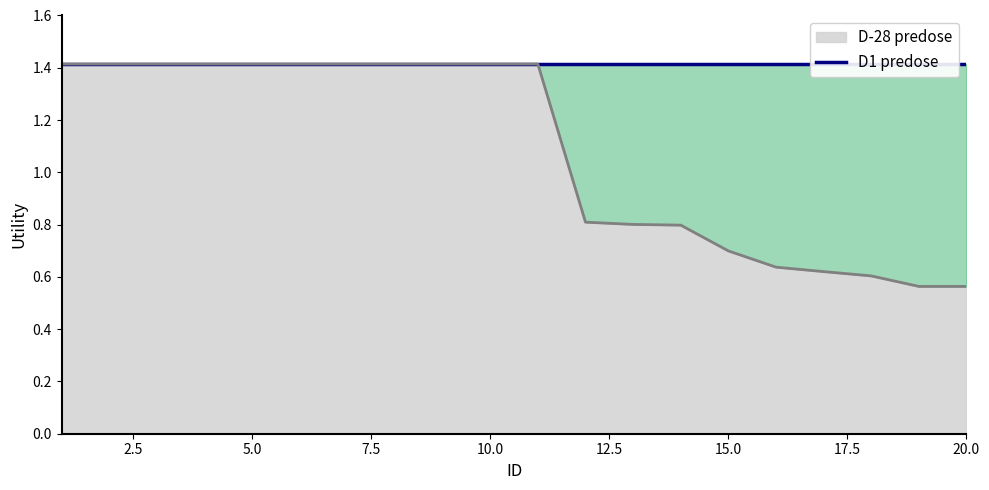

What is the ratio of the value at 1 to the value at 6?

1.0